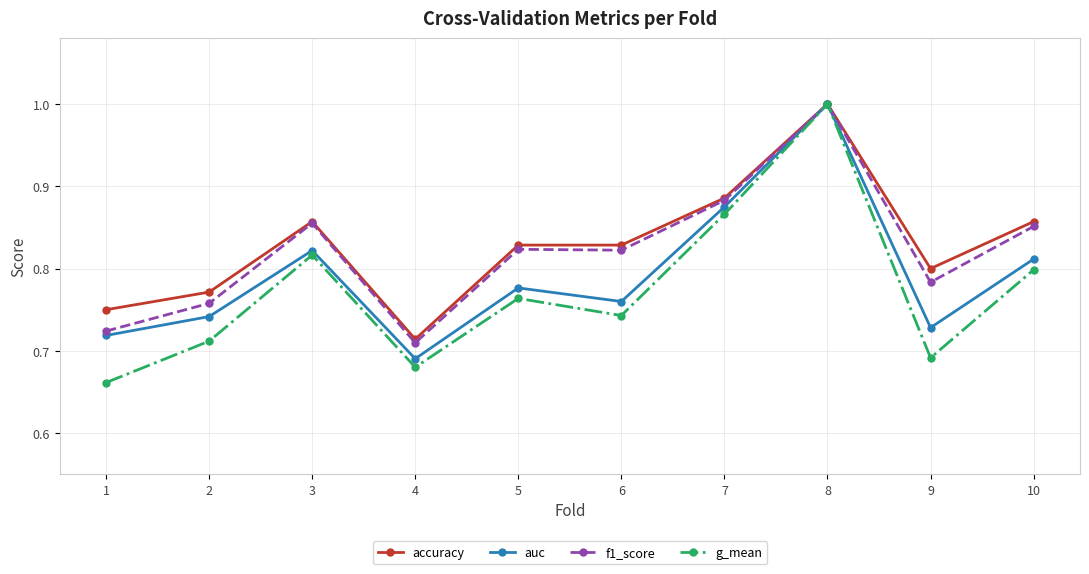

How many categories are shown in the chart?

10